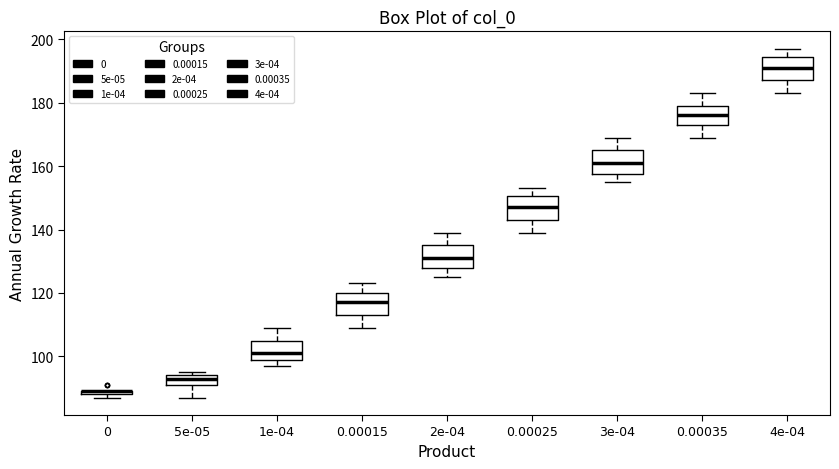

Where is the lower edge of the box at x = 0.00035 on the y-axis? The values are not printed on the chart, so give them approximately, as read against the axis.

174